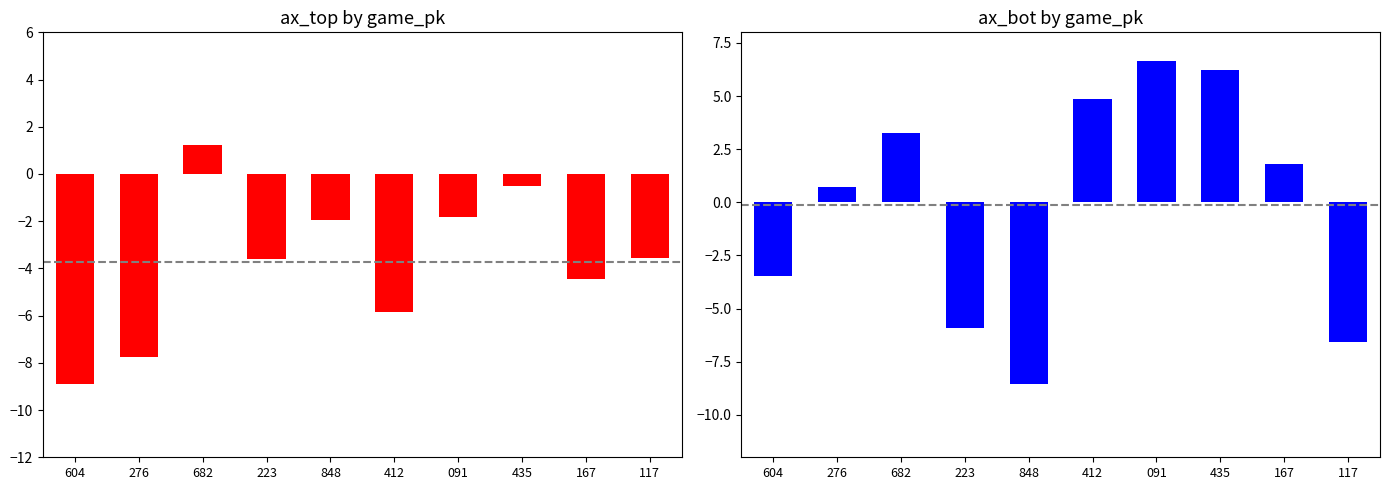

Reading right to left, transcribe all the data shown in this chart.

ax_top: 117=-3.6	167=-4.4	435=-0.5	091=-1.8	412=-5.8	848=-1.9	223=-3.6	682=1.2	276=-7.8	604=-8.9
ax_bot: 117=-6.6	167=1.8	435=6.2	091=6.6	412=4.8	848=-8.5	223=-5.9	682=3.2	276=0.7	604=-3.5